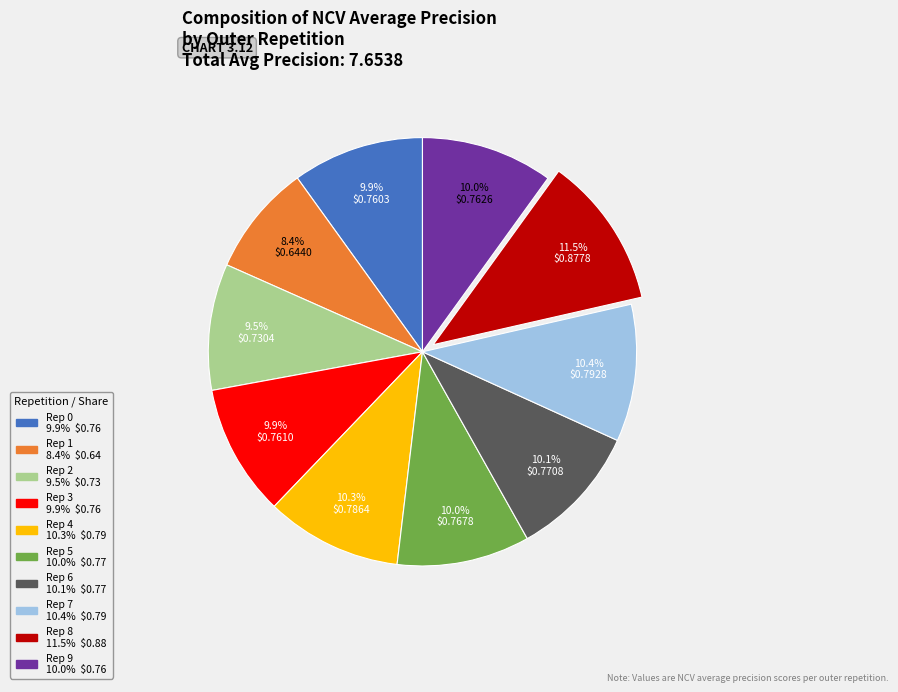

Is there a majority slice in this chart?

No